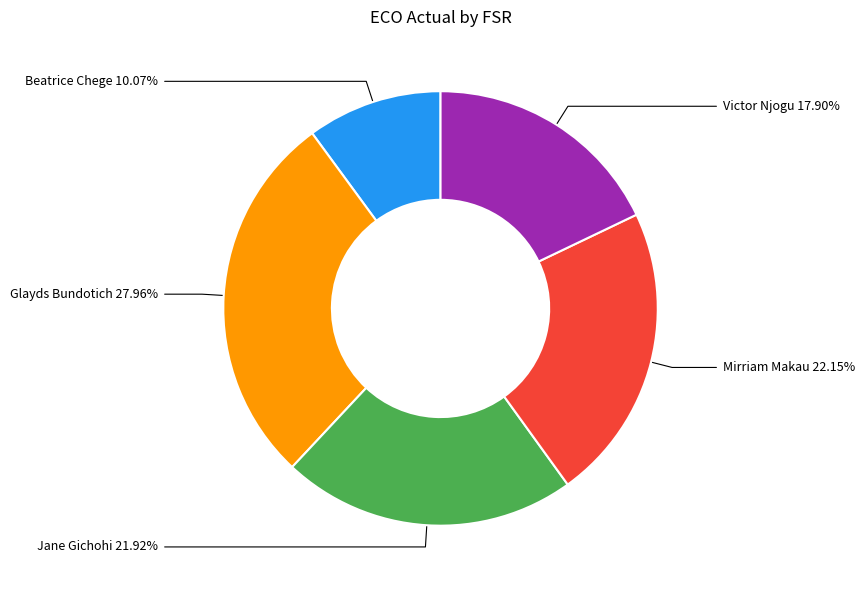

How many segments does this pie chart have?

5